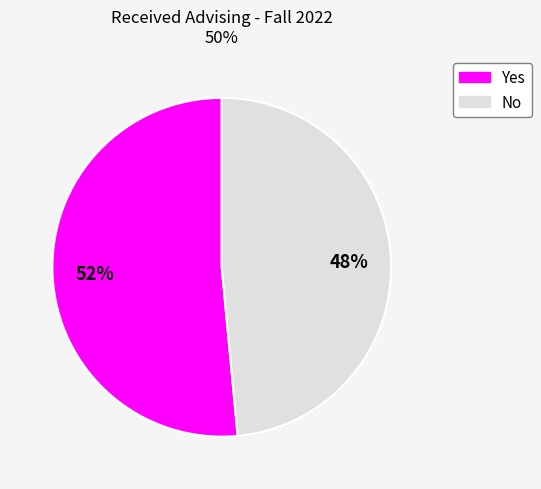

Does any single category account for the majority?

Yes